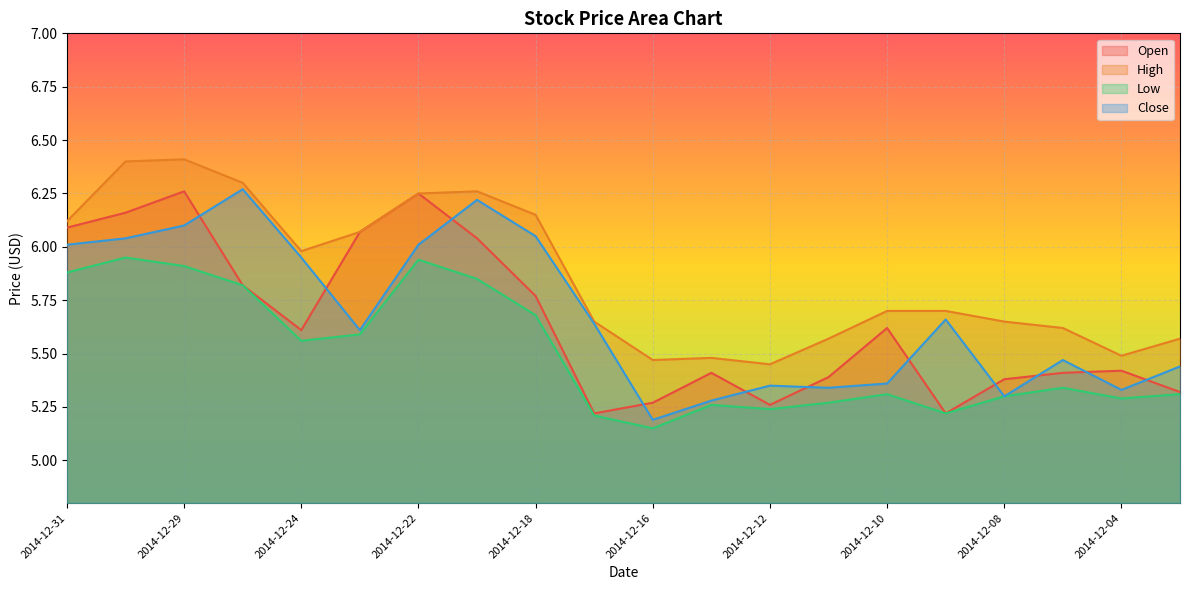

What value does the Open series have at 2014-12-26?

5.8